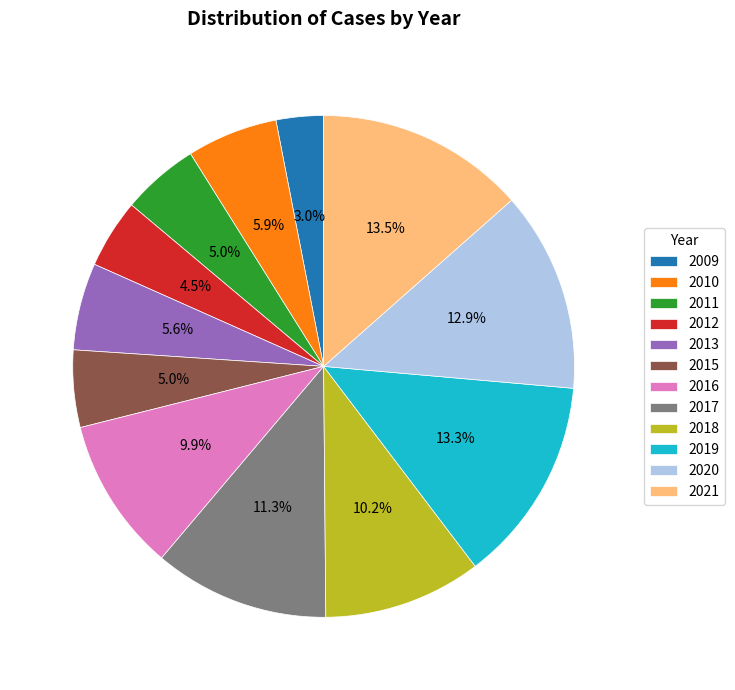

To the nearest percent, what is the average slice percentage?

8%